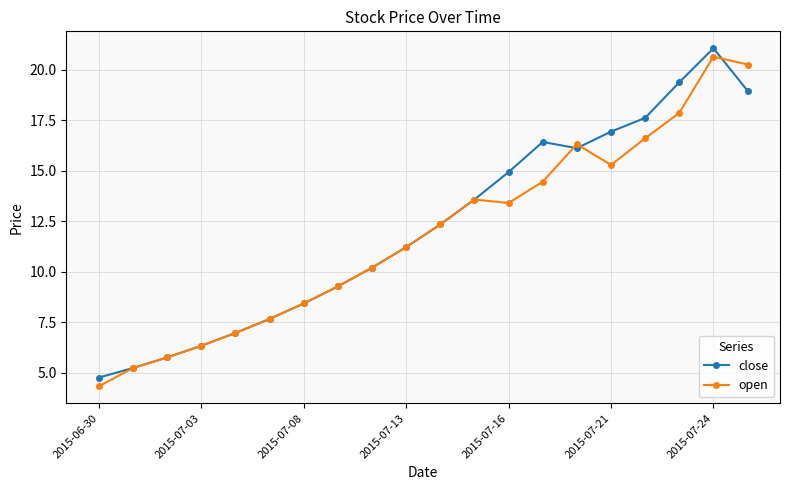

At how many categories does at least one series exceed 5?

19